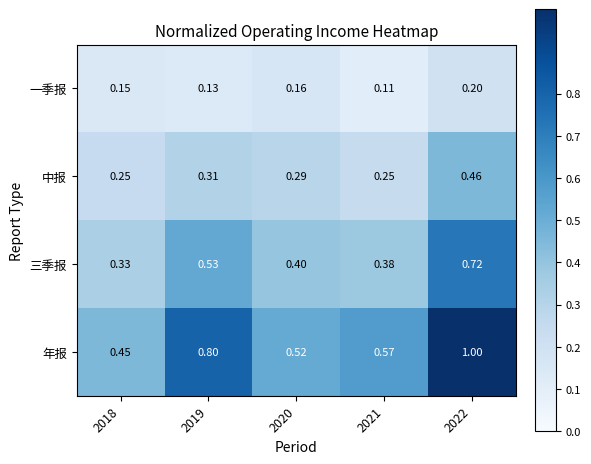

At 2021, list the series in order from largest to smallest.

年报, 三季报, 中报, 一季报